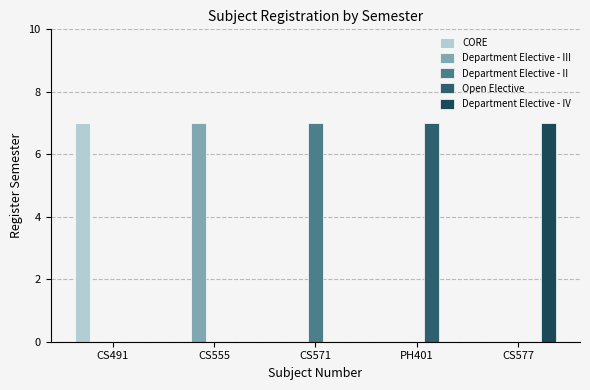

What is the label of the 3rd bar from the left?

CS571